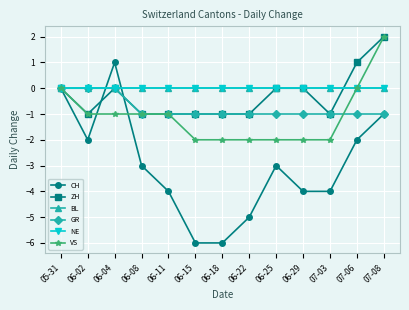

Reading left to right, list all the values displayed in this chart.

CH: 05-31=0	06-02=-2	06-04=1	06-08=-3	06-11=-4	06-15=-6	06-18=-6	06-22=-5	06-25=-3	06-29=-4	07-03=-4	07-06=-2	07-08=-1
ZH: 05-31=0	06-02=-1	06-04=0	06-08=-1	06-11=-1	06-15=-1	06-18=-1	06-22=-1	06-25=0	06-29=0	07-03=-1	07-06=1	07-08=2
BL: 05-31=0	06-02=0	06-04=0	06-08=0	06-11=0	06-15=0	06-18=0	06-22=0	06-25=0	06-29=0	07-03=0	07-06=0	07-08=0
GR: 05-31=0	06-02=0	06-04=0	06-08=-1	06-11=-1	06-15=-1	06-18=-1	06-22=-1	06-25=-1	06-29=-1	07-03=-1	07-06=-1	07-08=-1
NE: 05-31=0	06-02=0	06-04=0	06-08=0	06-11=0	06-15=0	06-18=0	06-22=0	06-25=0	06-29=0	07-03=0	07-06=0	07-08=0
VS: 05-31=0	06-02=-1	06-04=-1	06-08=-1	06-11=-1	06-15=-2	06-18=-2	06-22=-2	06-25=-2	06-29=-2	07-03=-2	07-06=0	07-08=2